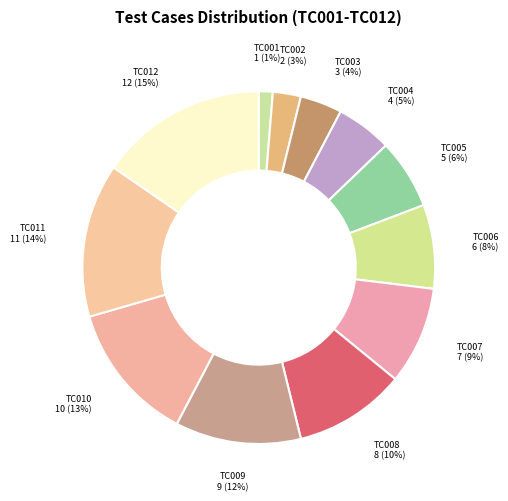

Count the number of slices in the pie.

12